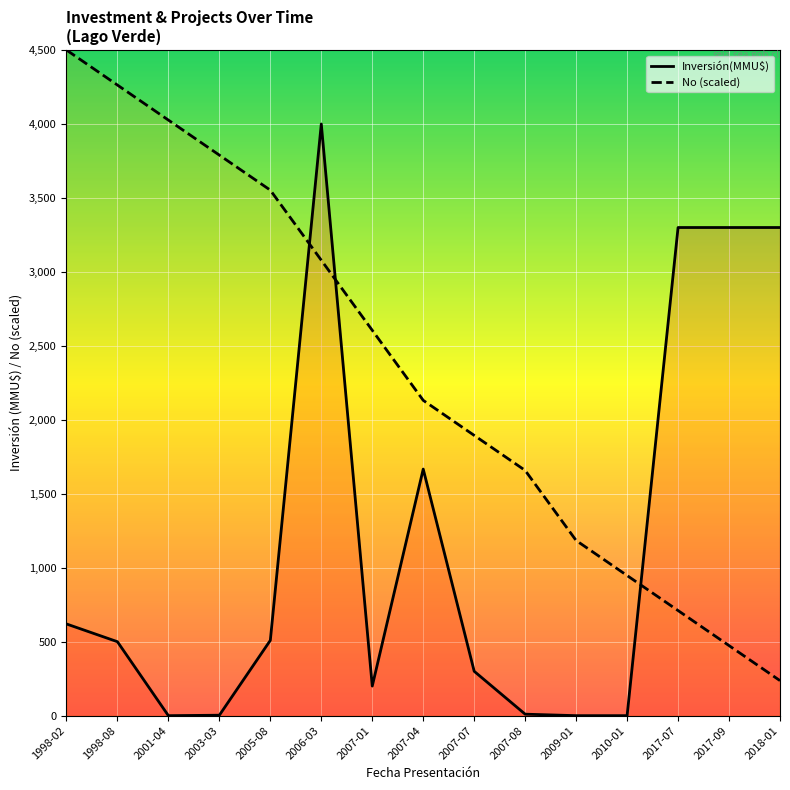

Is this an area chart (filled region under the line)?

No